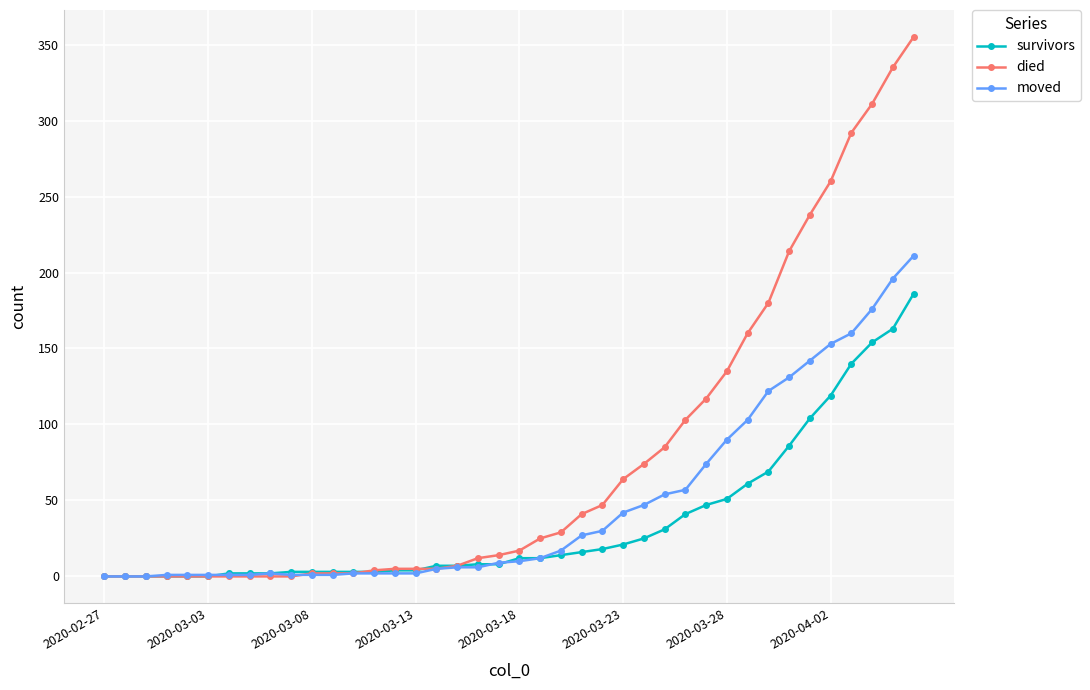

List the series in order of their peak value, lowest first.

survivors, moved, died